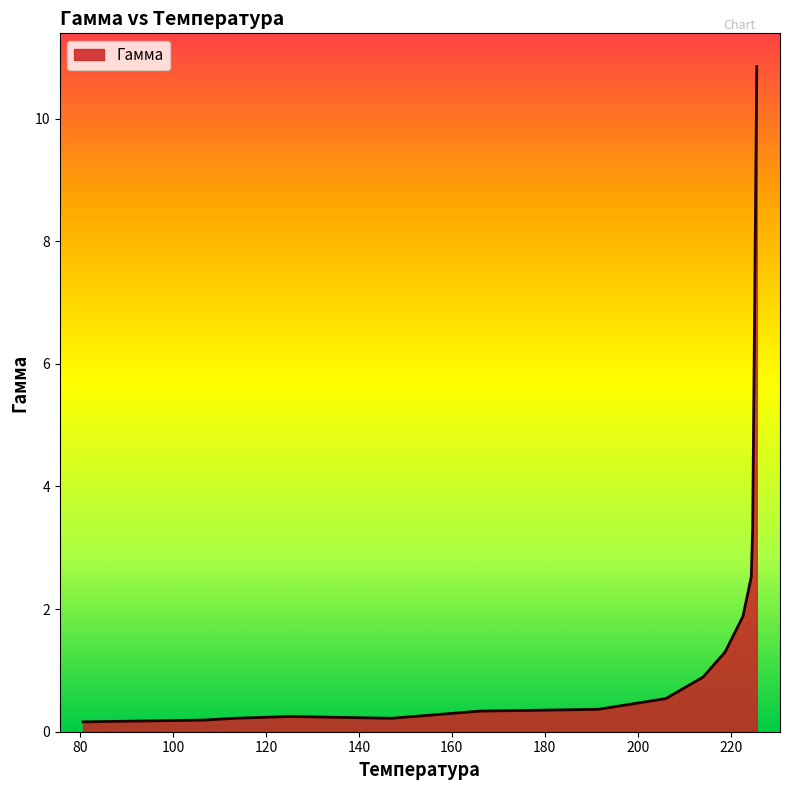

What is the greatest value displayed?

10.8